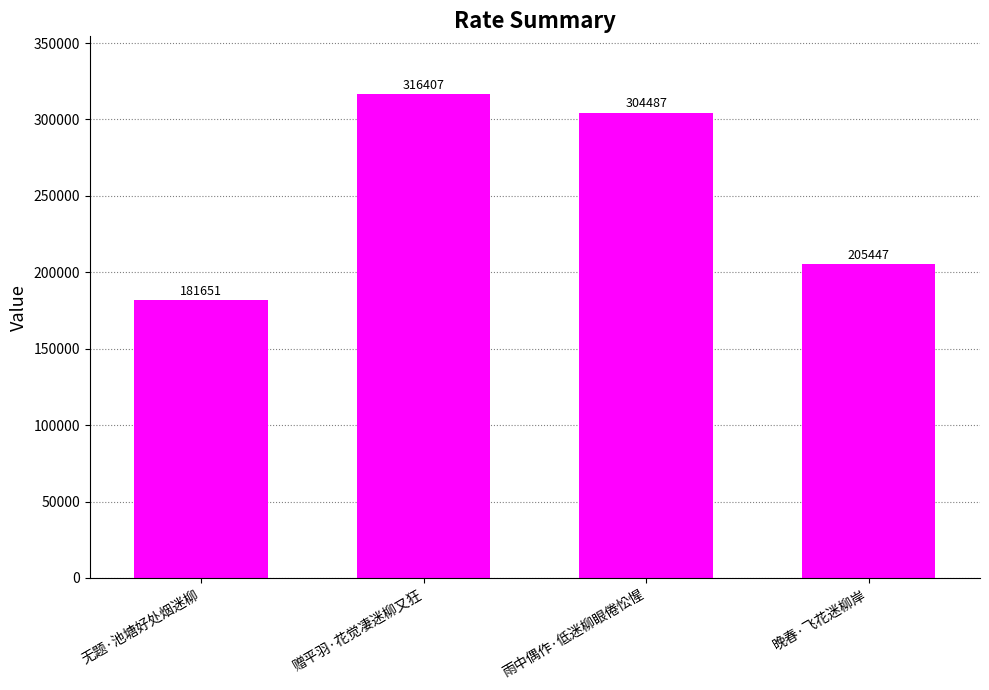

The chart shows a value of 205447 at 晚春·飞花迷柳岸. True or false?

True